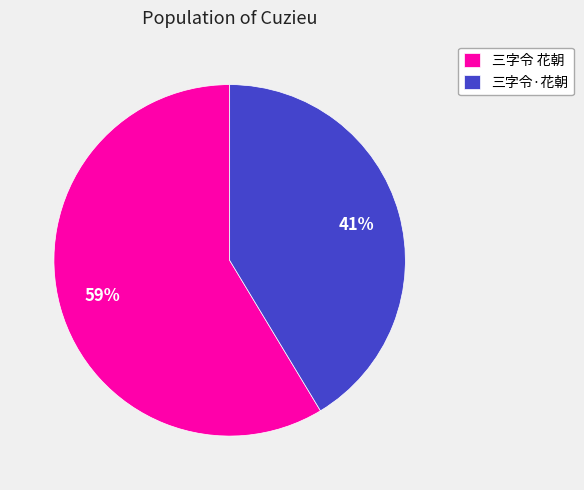

Is it true that 三字令 花朝 is 59% of the pie?

True